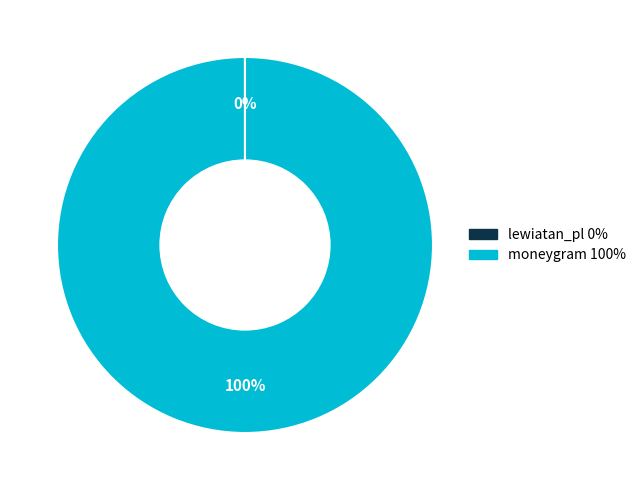

To the nearest percent, what is the average slice percentage?

50%